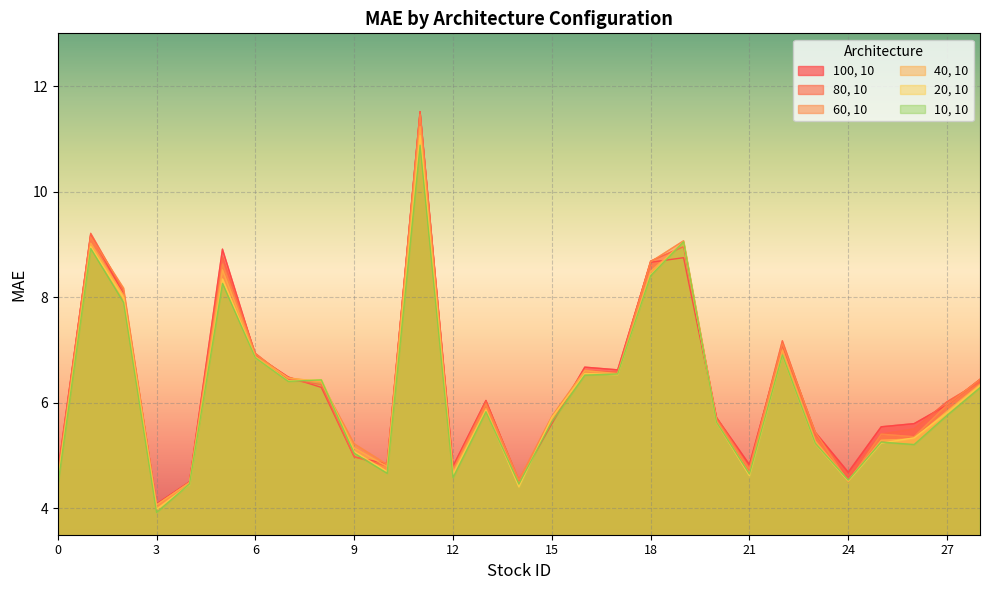

List the series in order of their peak value, lowest first.

10, 10, 20, 10, 40, 10, 60, 10, 80, 10, 100, 10